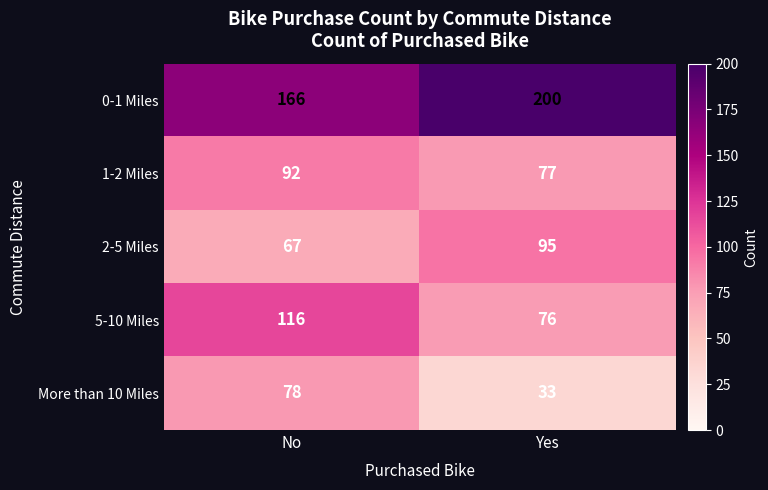

Where is 2-5 Miles nearest to the value 81?

No